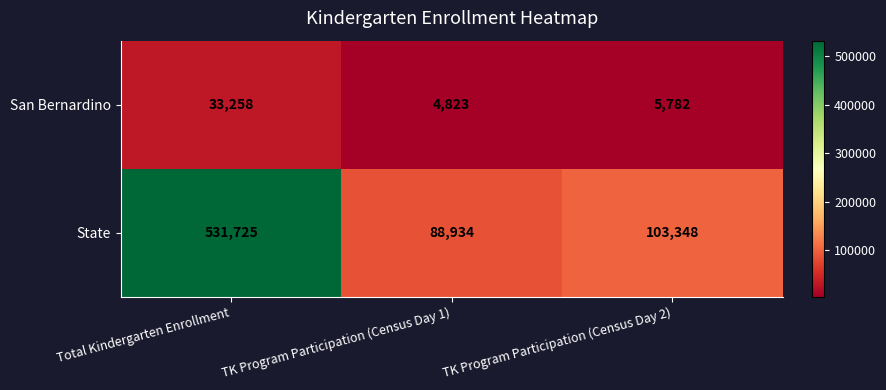

What is the maximum value shown in the chart?

531725